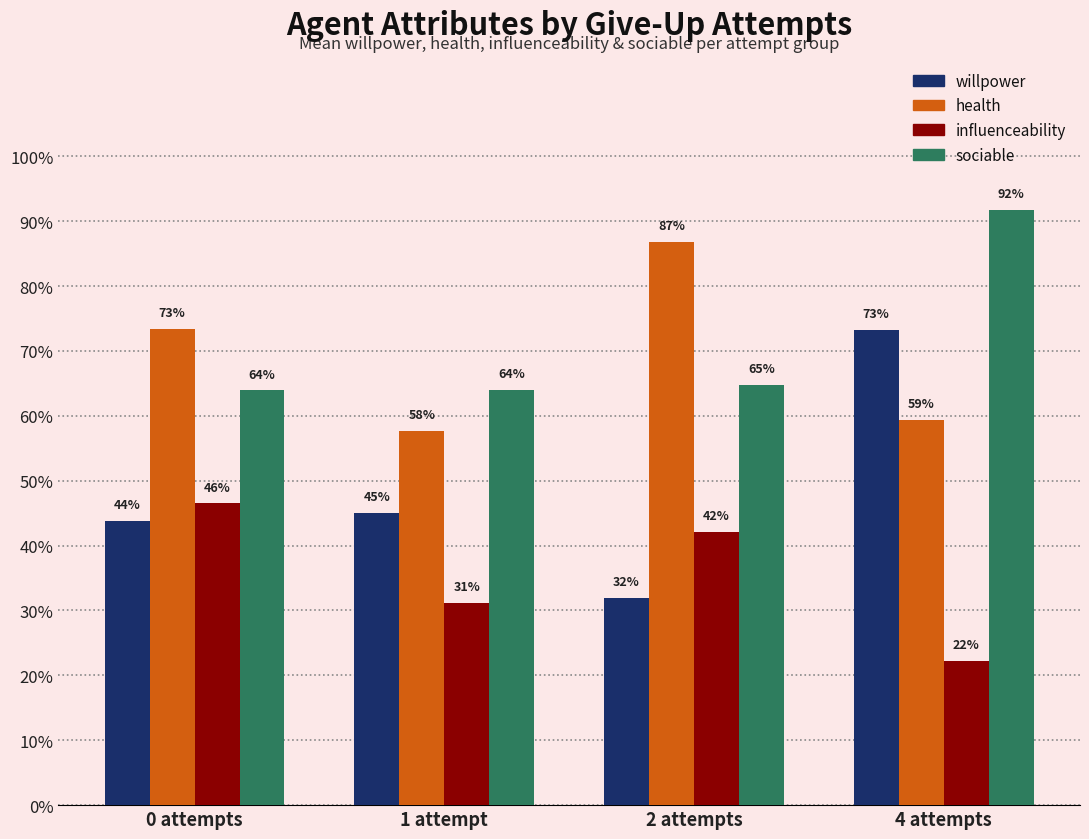

What is the total value across all series at 1 attempt?

2.0